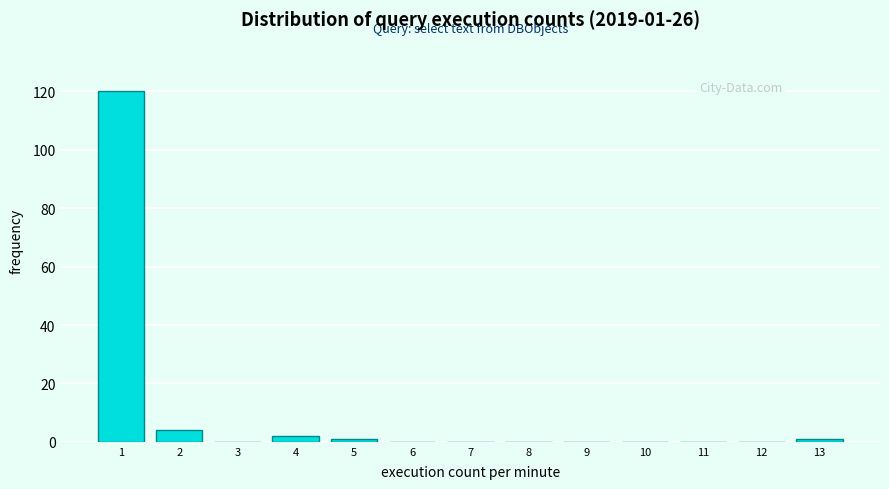

Reading left to right, list all the values displayed in this chart.

1=120	2=4	3=0	4=2	5=1	6=0	7=0	8=0	9=0	10=0	11=0	12=0	13=1